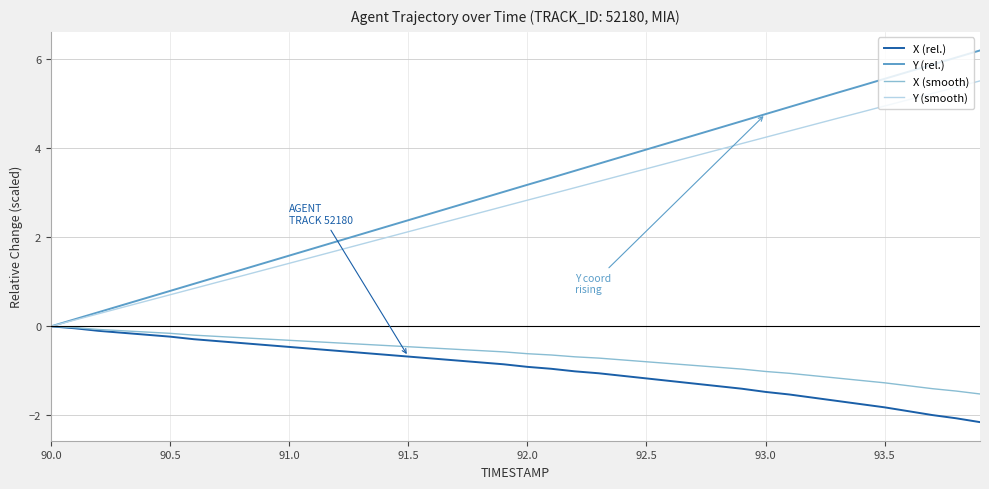

Which series has the largest range (max minus min)?

Y (rel.)